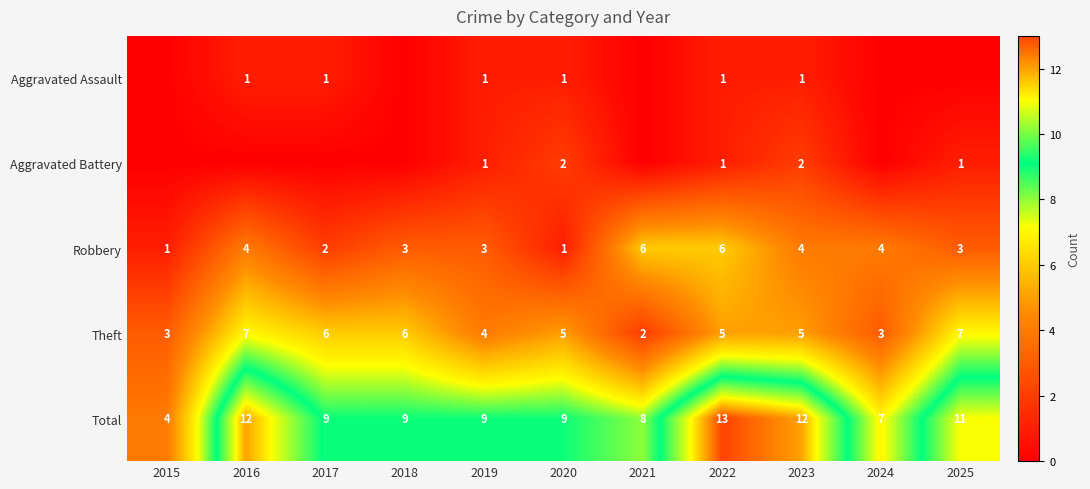

At how many categories does at least one series exceed 2?

11